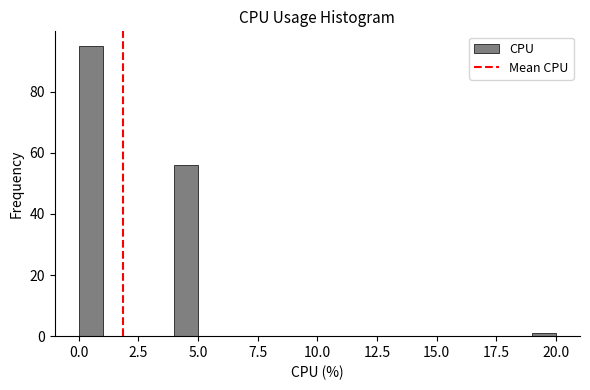

Read against the x-axis, roughly where is the centre of the tallest bar?

0.5